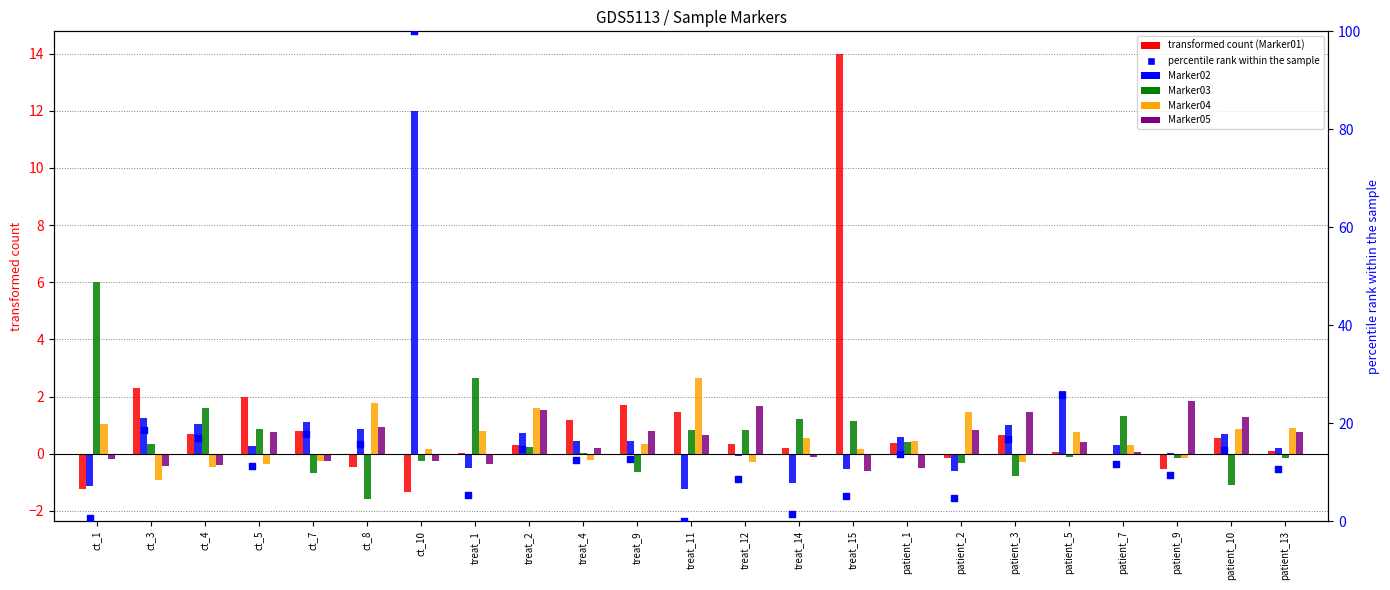

What are all the series names shown in the legend?

Marker01, Marker02, Marker03, Marker04, Marker05, percentile rank within the sample